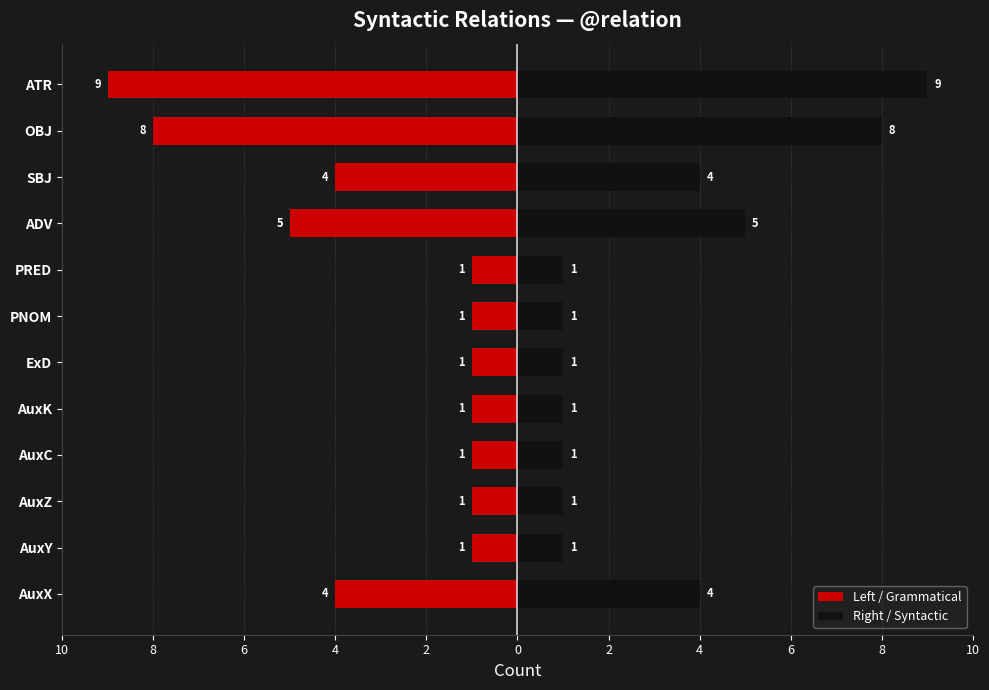

Reading left to right, list all the values displayed in this chart.

Left / Grammatical: -4	-1	-1	-1	-1	-1	-1	-1	-5	-4	-8	-9
Right / Syntactic: 4	1	1	1	1	1	1	1	5	4	8	9